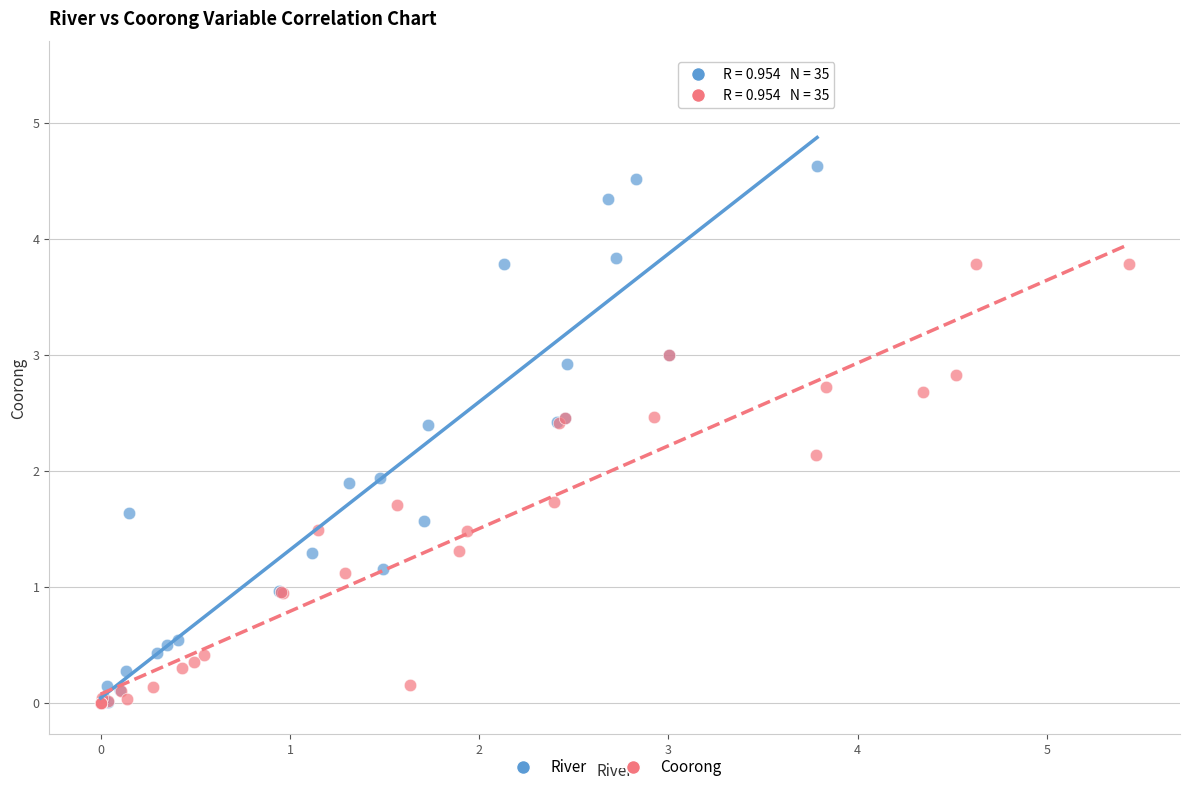

Which series contains the highest Y value?

River